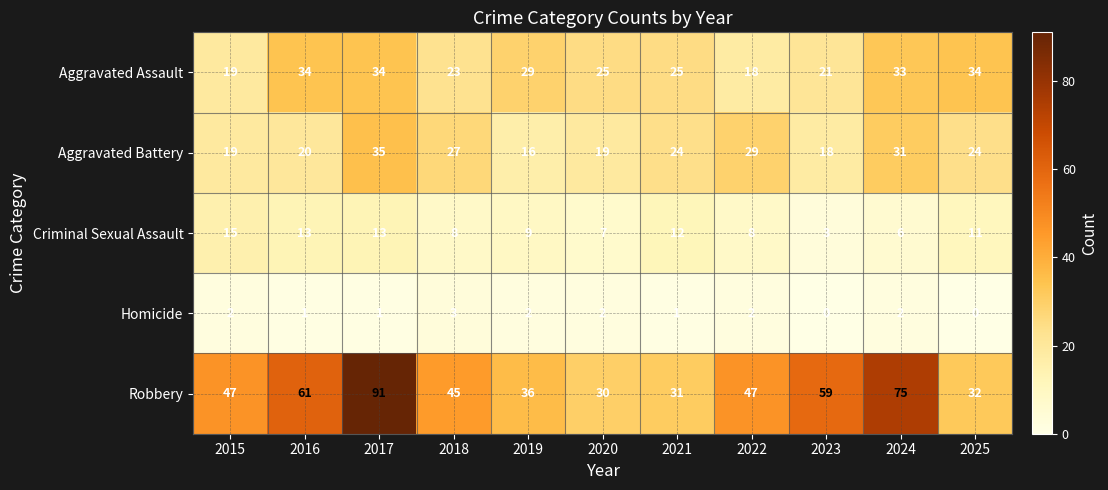

Which label corresponds to the largest value in the chart?

2017